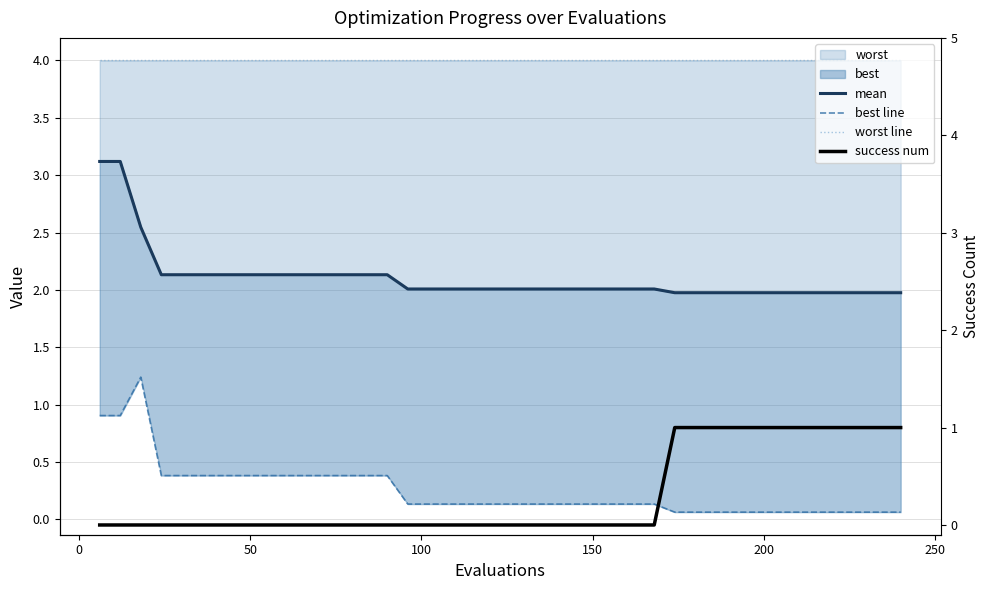

What is the difference between the maximum and minimum values in the best line series?

1.2